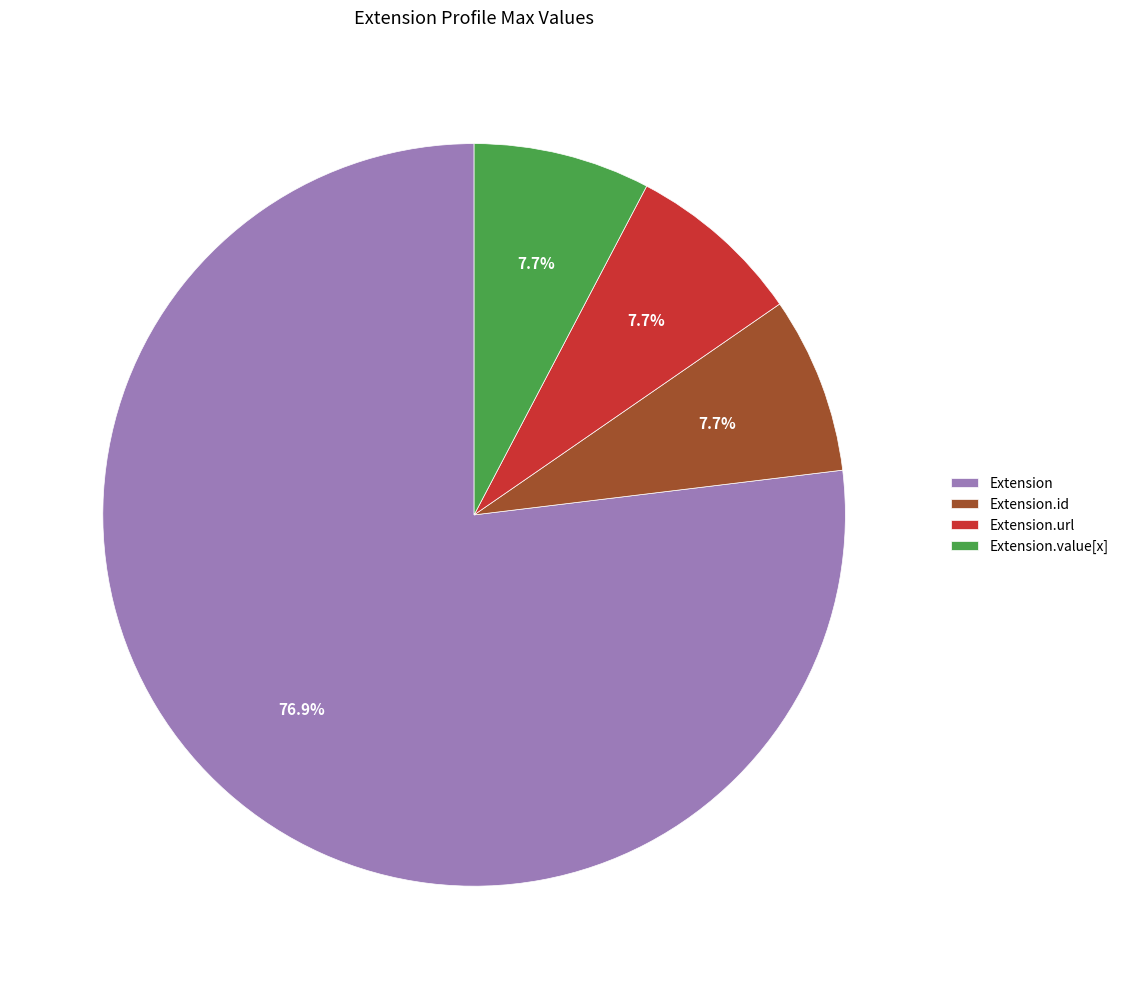

Combined, do Extension.id and Extension.url account for over 50%?

No